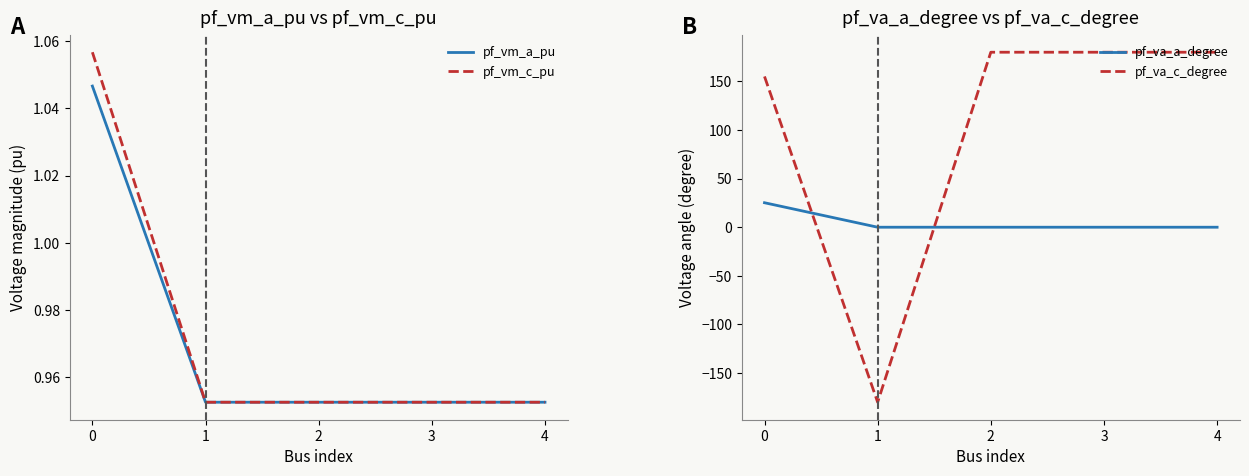

What are all the series names shown in the legend?

pf_vm_a_pu, pf_vm_c_pu, pf_va_a_degree, pf_va_c_degree